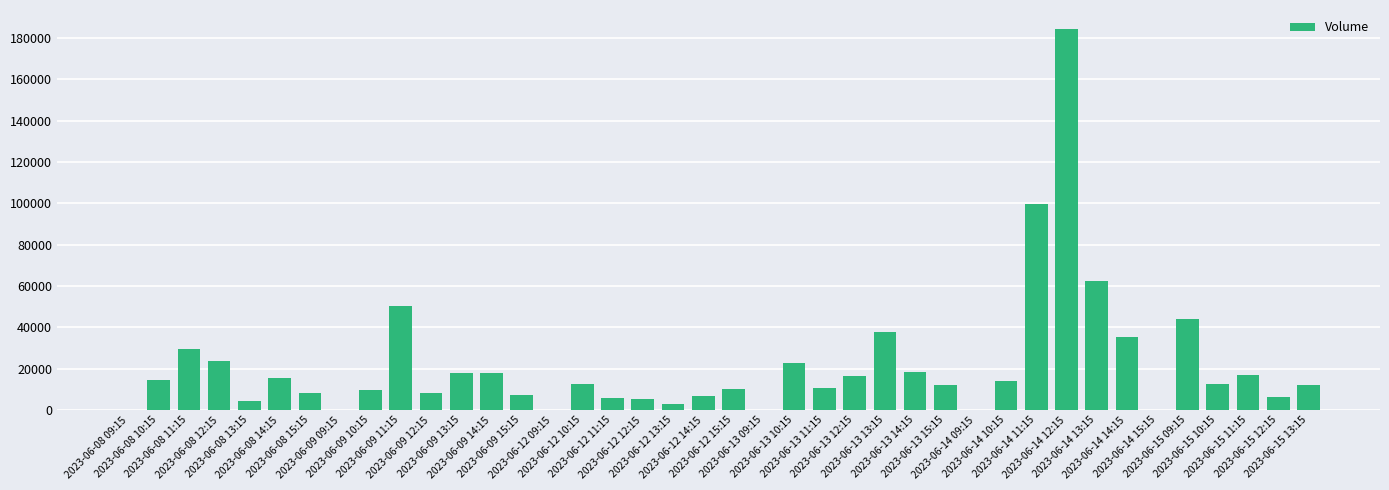

How many categories are shown in the chart?

40